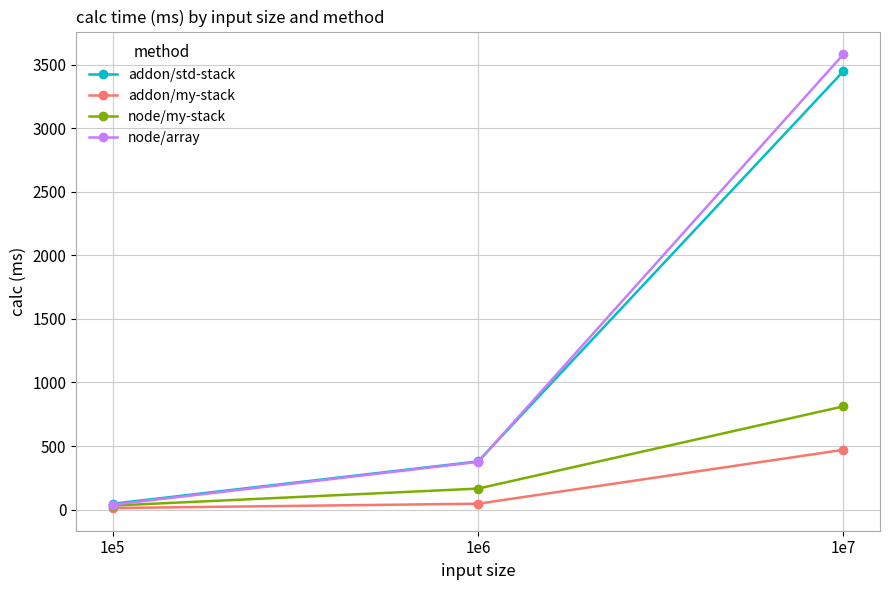

Reading left to right, transcribe all the data shown in this chart.

addon/std-stack: 46	379	3449
addon/my-stack: 12	46	470
node/my-stack: 31	165	812
node/array: 38	375	3582